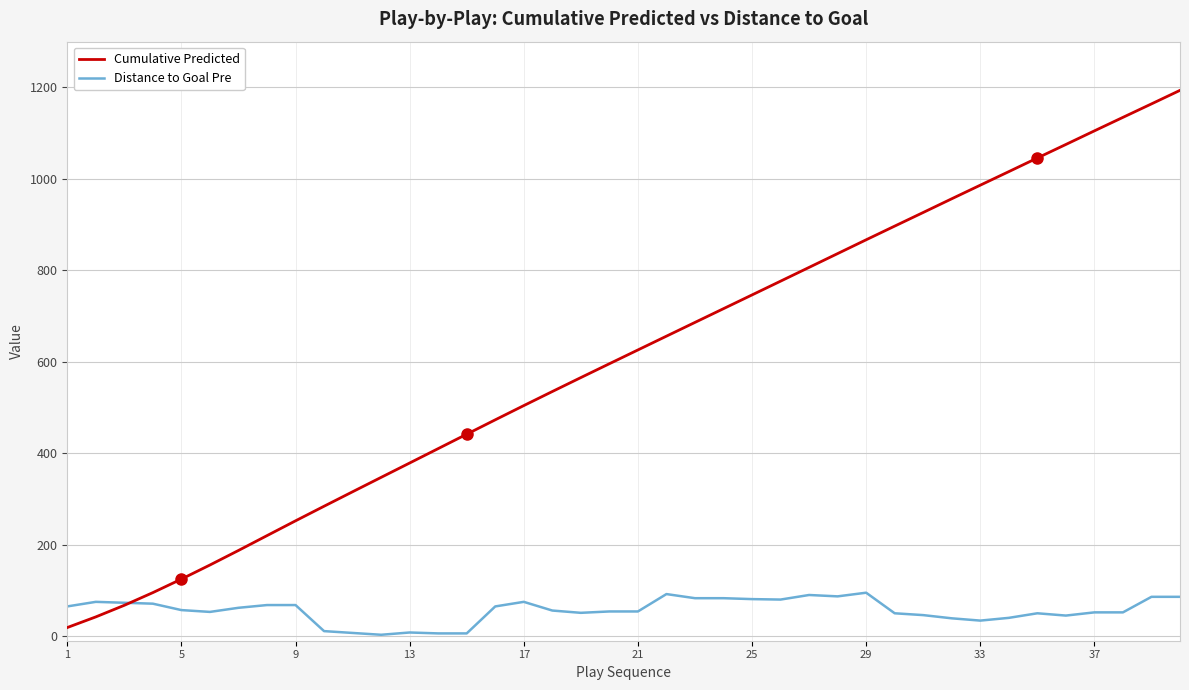

List the series in order of their overall mean, lowest first.

Distance to Goal Pre, Cumulative Predicted